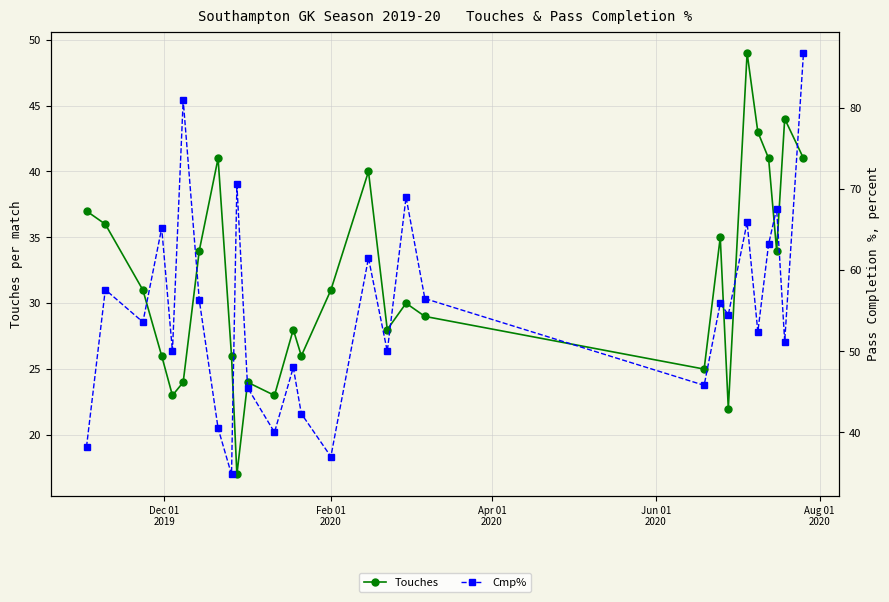

What is the value of the Touches point at the 4th from the left?

26